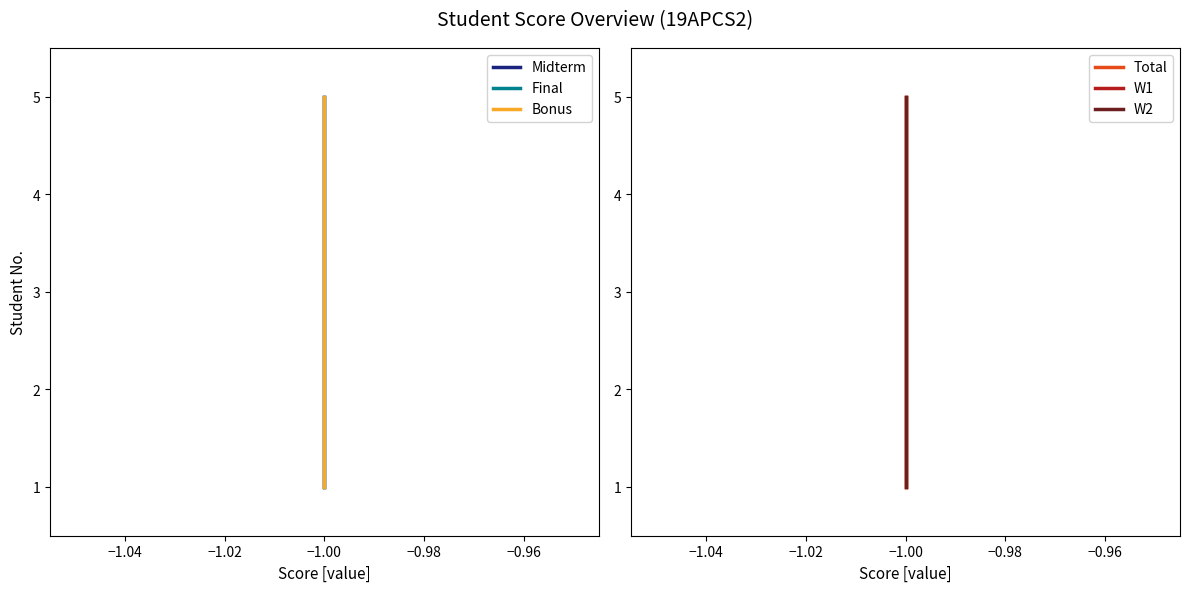

Rank the series at −1.00 from lowest to highest value.

Midterm, Final, Bonus, Total, W1, W2